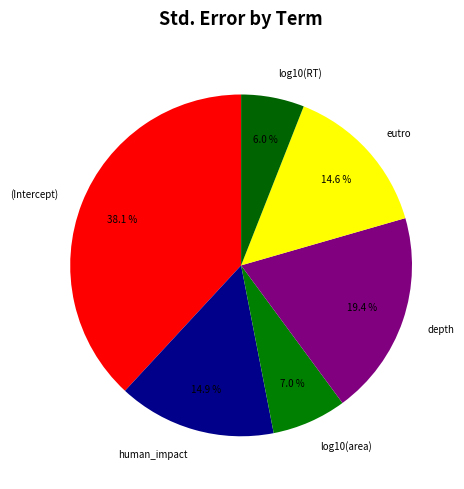

Between log10(RT) and log10(area), which is larger?

log10(area)